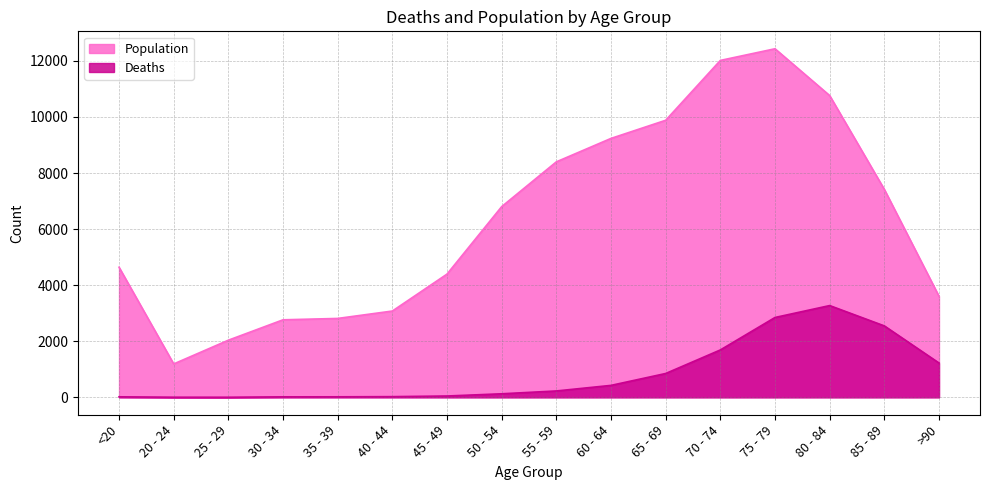

True or false: Deaths has a value of 227 at 55 - 59.

True